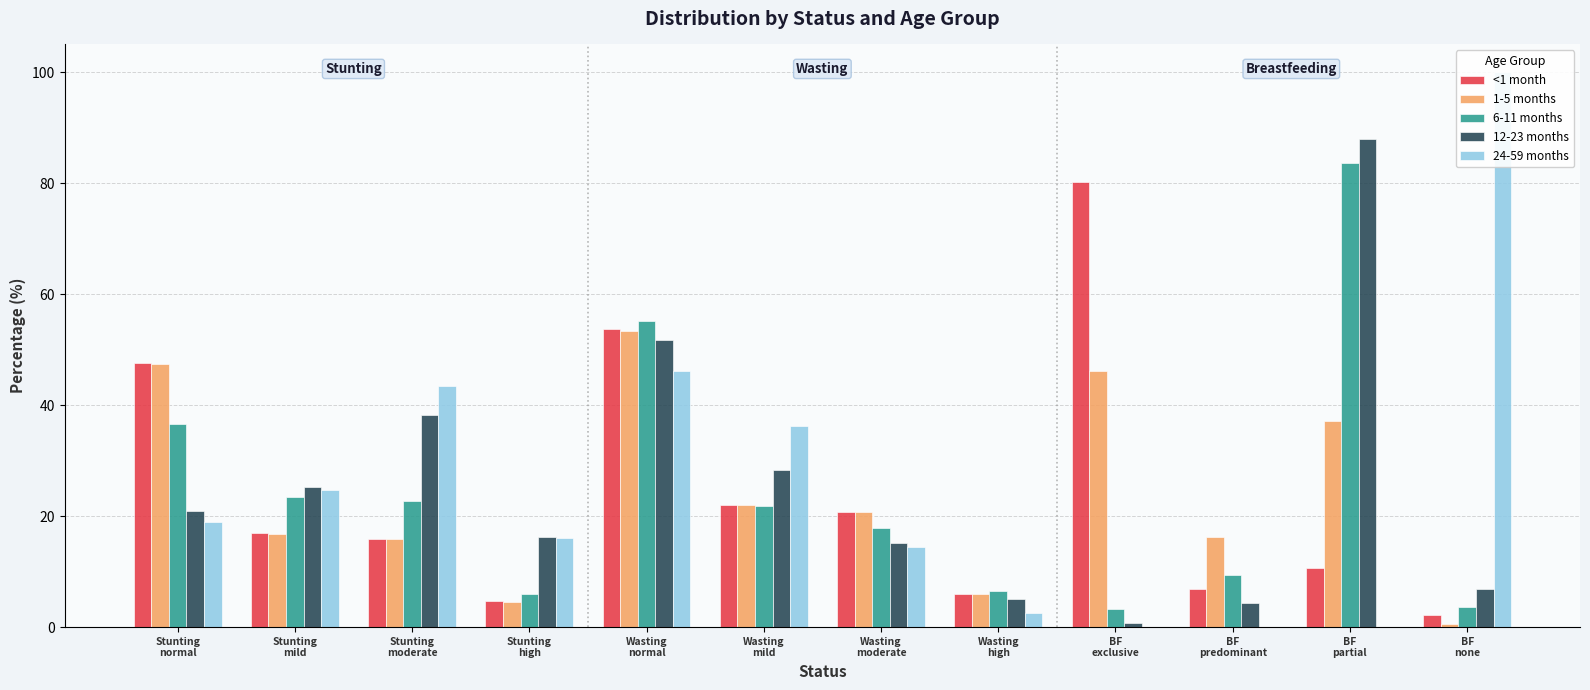

Which label corresponds to the largest value in the chart?

BF
none